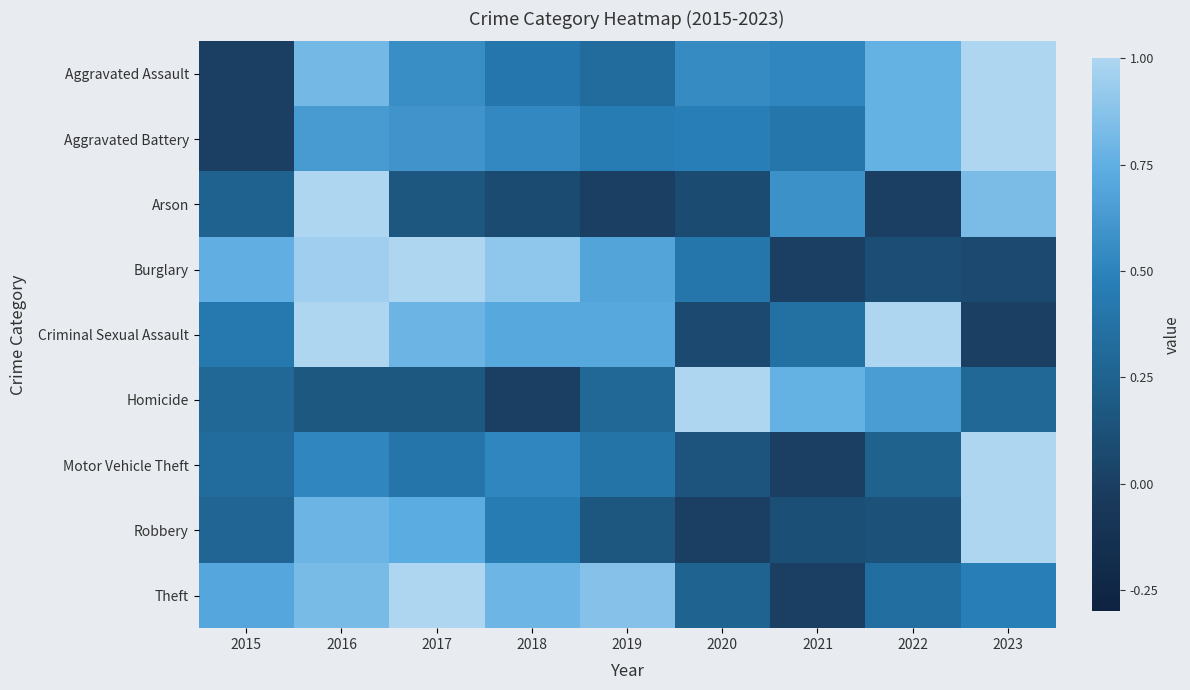

List the series in order of their peak value, highest first.

Aggravated Assault, Aggravated Battery, Arson, Burglary, Criminal Sexual Assault, Homicide, Motor Vehicle Theft, Robbery, Theft